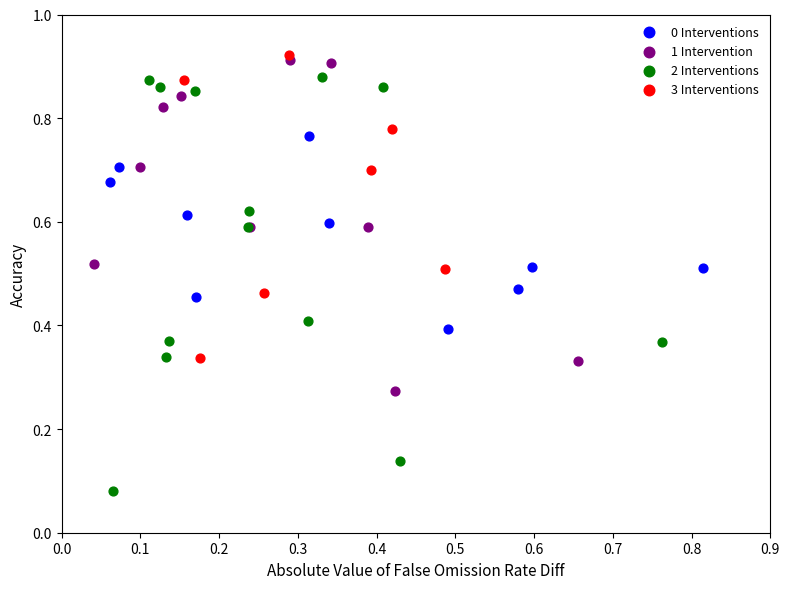

Which series has the widest spread of Y values?

2 Interventions